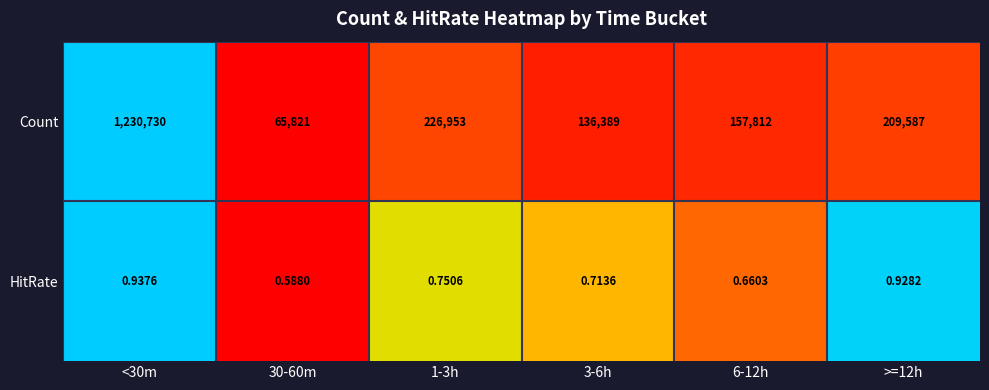

Which series has the largest total across all categories?

Count